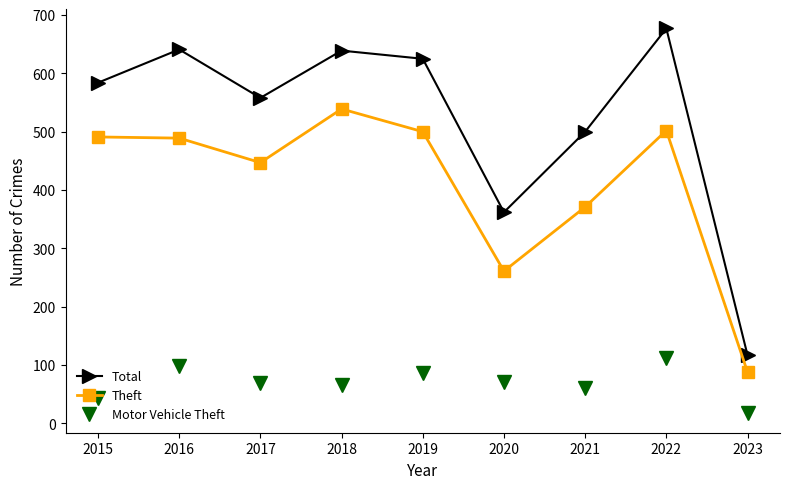

Between 2018 and 2021, which series saw the biggest shift?

Theft